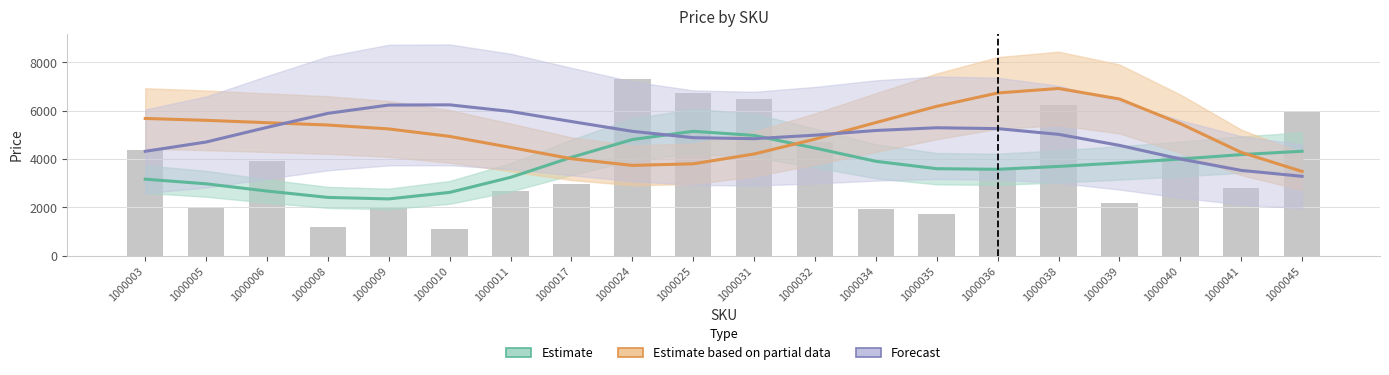

Rank the series at 1000036 from highest to lowest value.

Estimate based on partial data, Forecast, Estimate